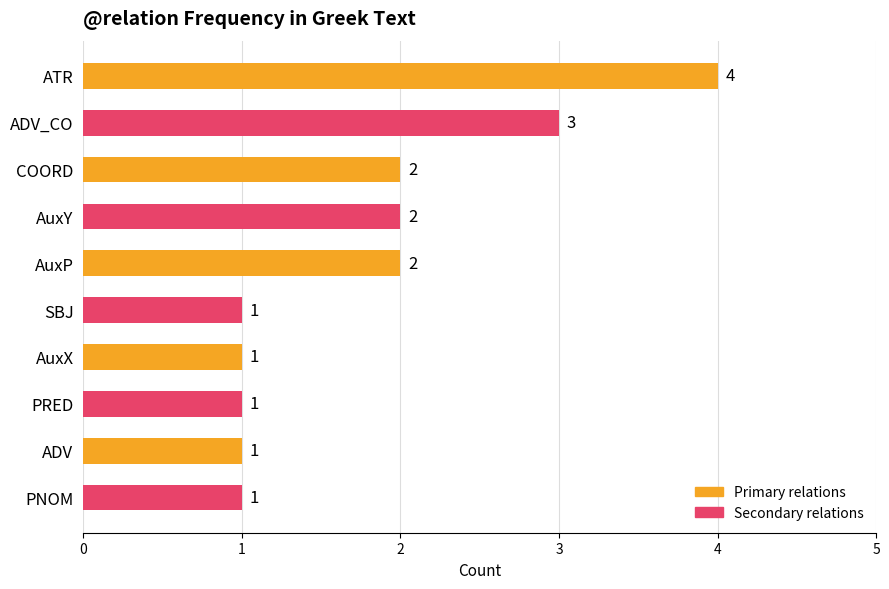

Reading top to bottom, transcribe all the data shown in this chart.

ATR=4	ADV_CO=3	COORD=2	AuxY=2	AuxP=2	SBJ=1	AuxX=1	PRED=1	ADV=1	PNOM=1